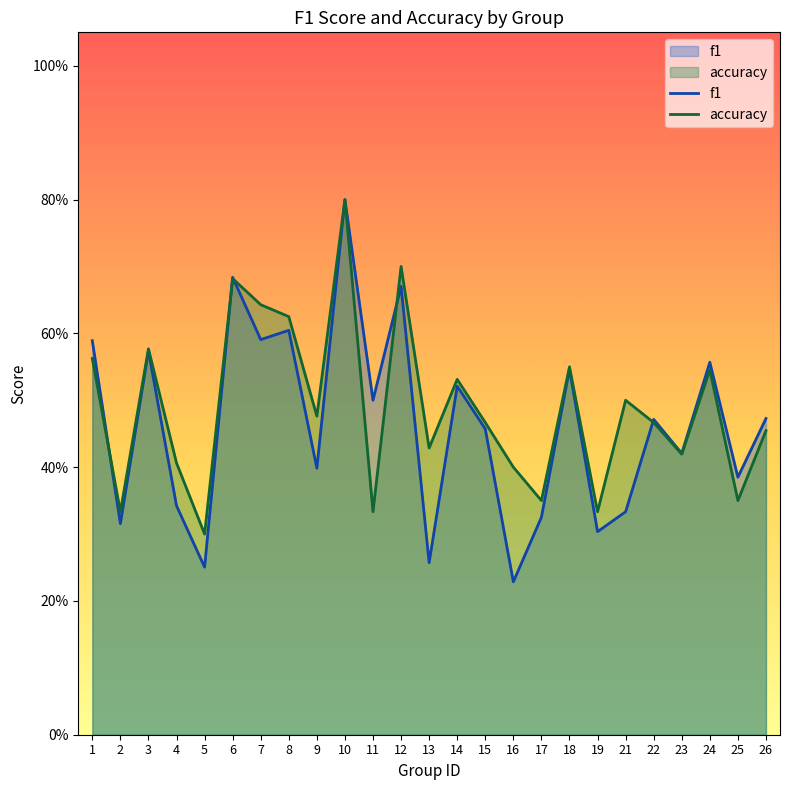

Which series has the largest total across all categories?

accuracy